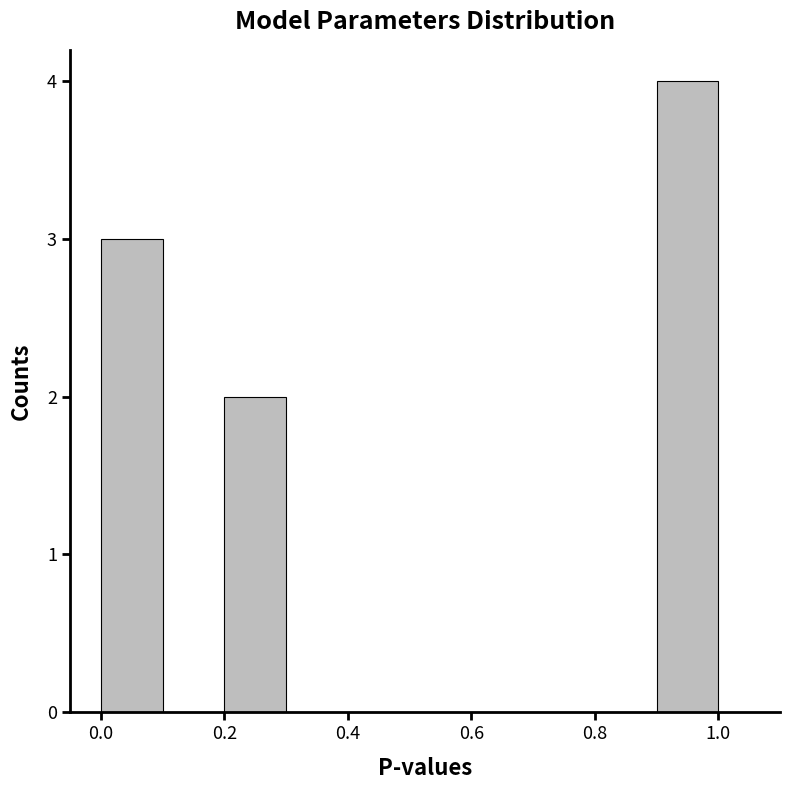

How tall is the bar that spans 0.9 to 1.0 on the x-axis? The values are not printed on the chart, so give them approximately, as read against the axis.

4